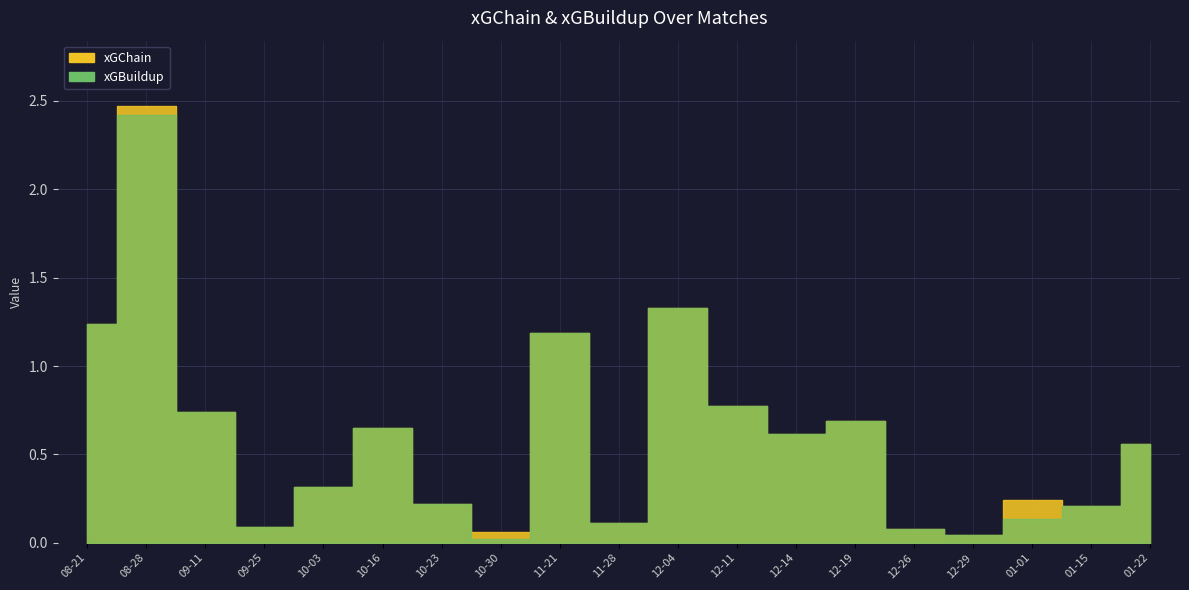

What is the spread (max minus min) of values at 2022-01-01?

0.1